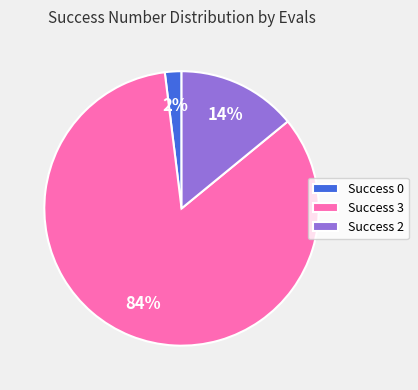

How many slices are in this pie chart?

3